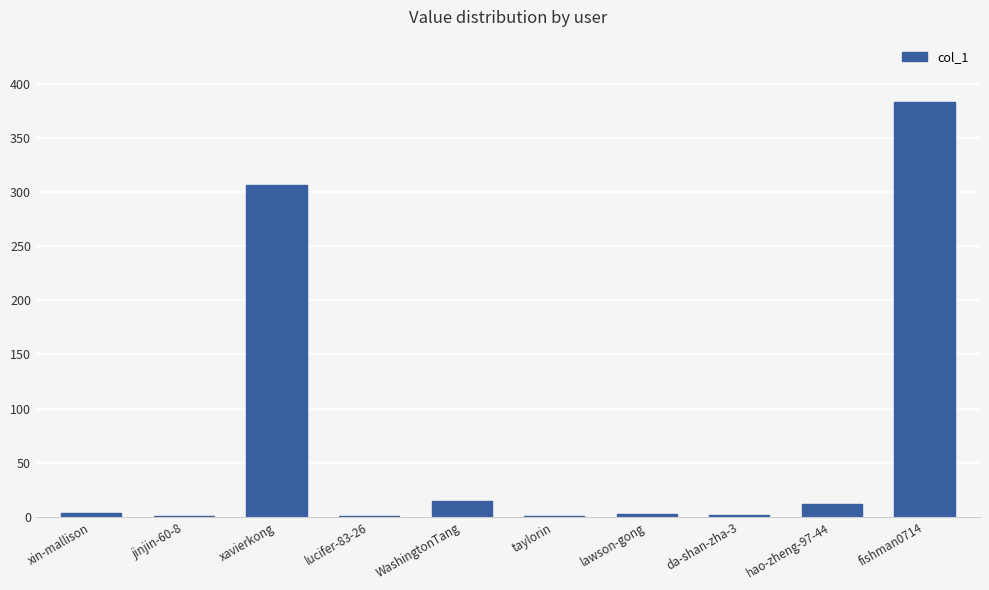

What is the sum of all values?

728